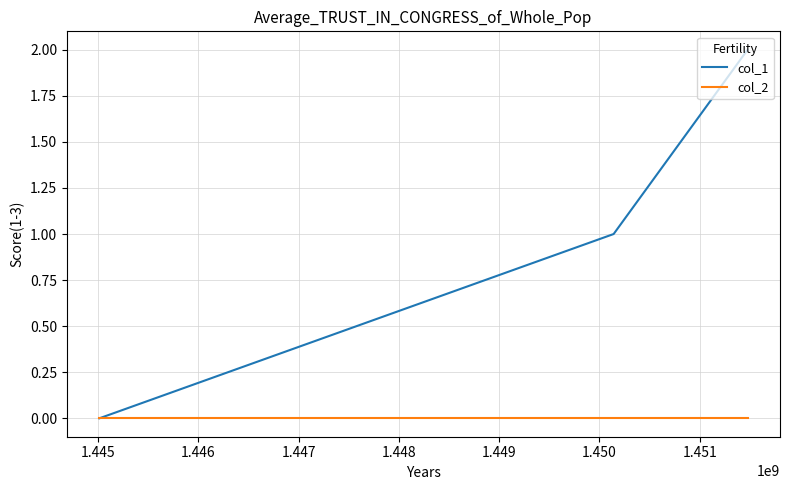

Which series has the largest range (max minus min)?

col_1